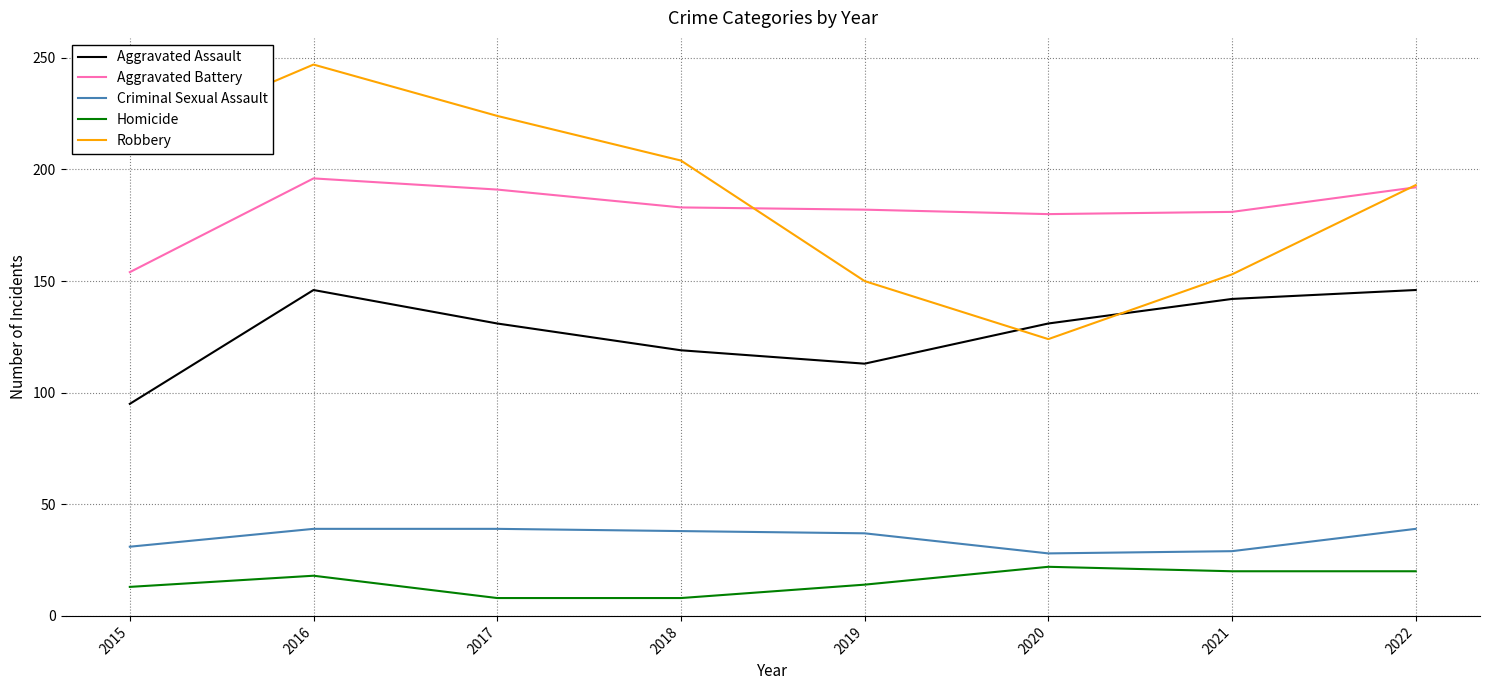

Which series has the largest total across all categories?

Robbery